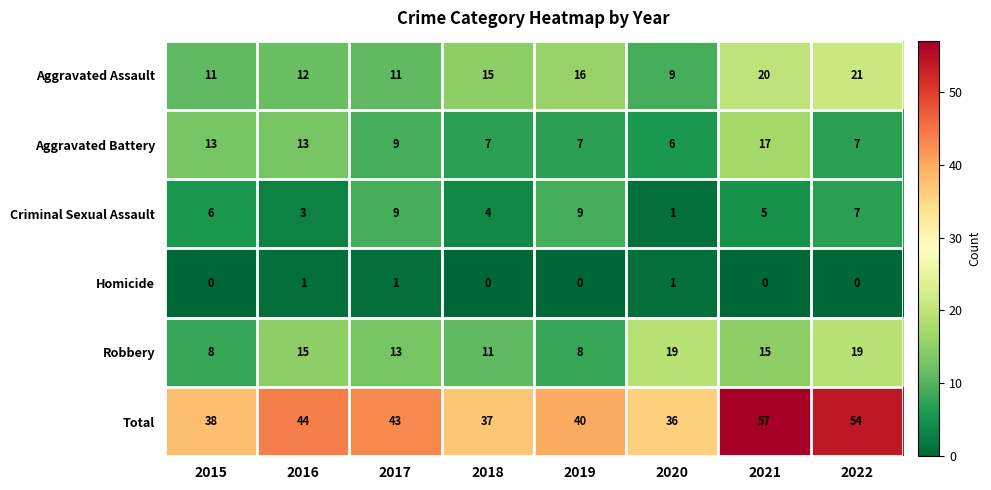

What is the maximum value for Aggravated Assault?

21